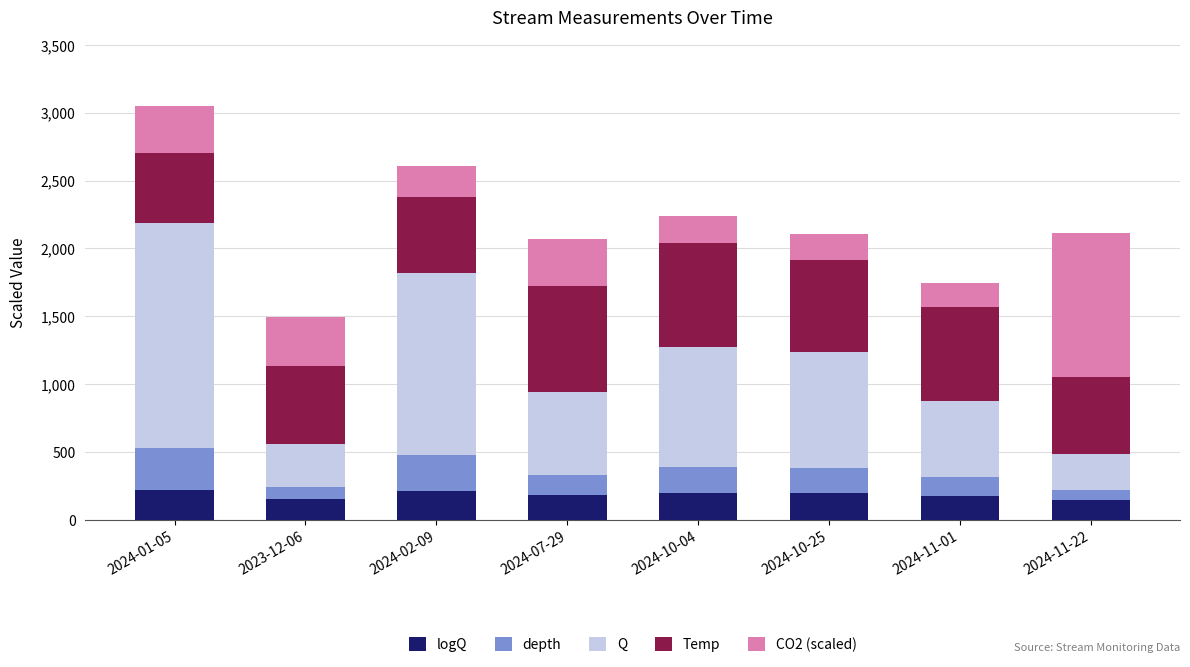

What is the total value across all series at 2024-01-05?

3047.8